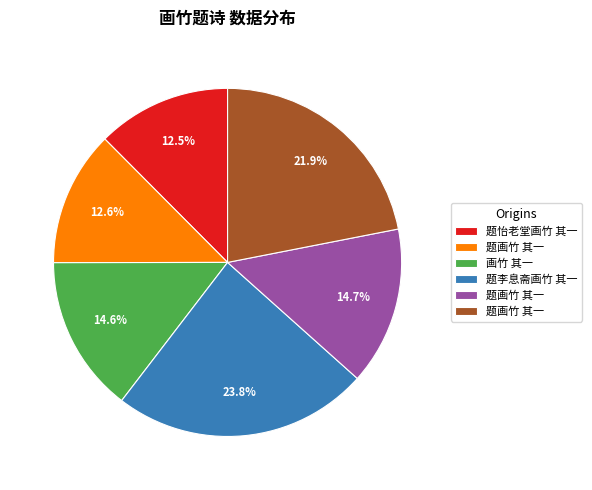

Is there any slice that represents more than half of the pie?

No